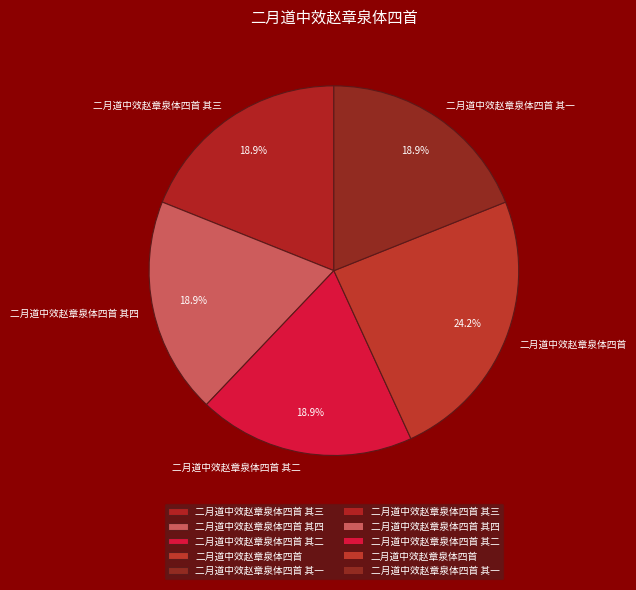

Is it true that 二月道中效赵章泉体四首 is 24% of the pie?

True